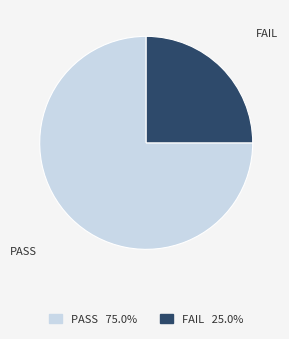

Rank the categories by value from lowest to highest.

FAIL, PASS